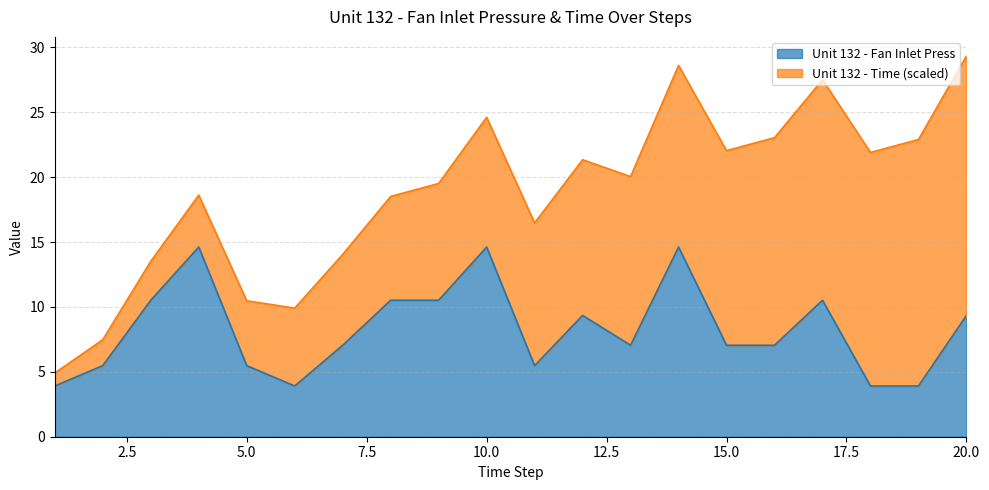

List the labels in order of value, smallest first.

1, 6, 18, 19, 2, 5, 11, 7, 13, 15, 16, 12, 20, 3, 8, 9, 17, 4, 10, 14